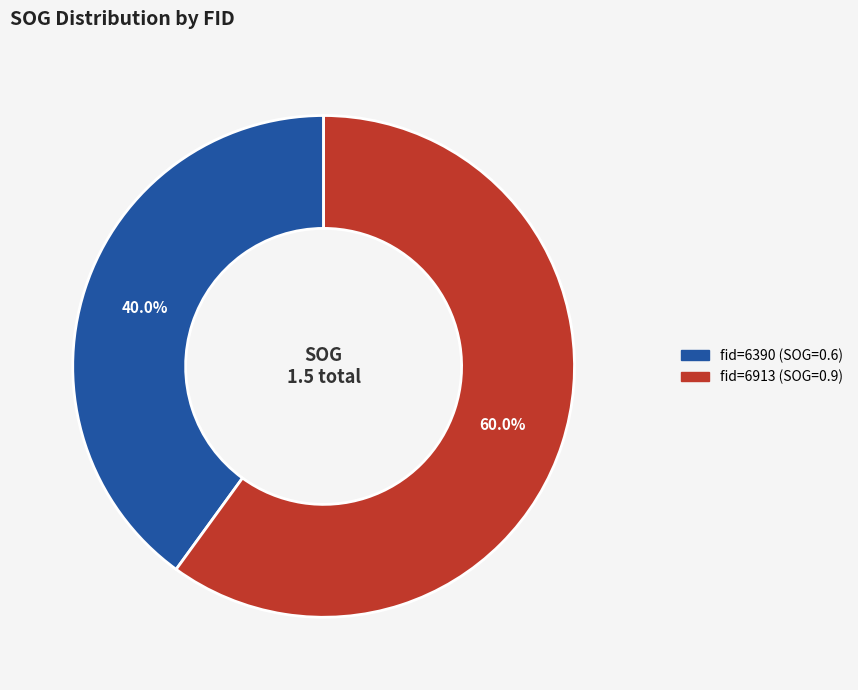

Is there any slice that represents more than half of the pie?

Yes